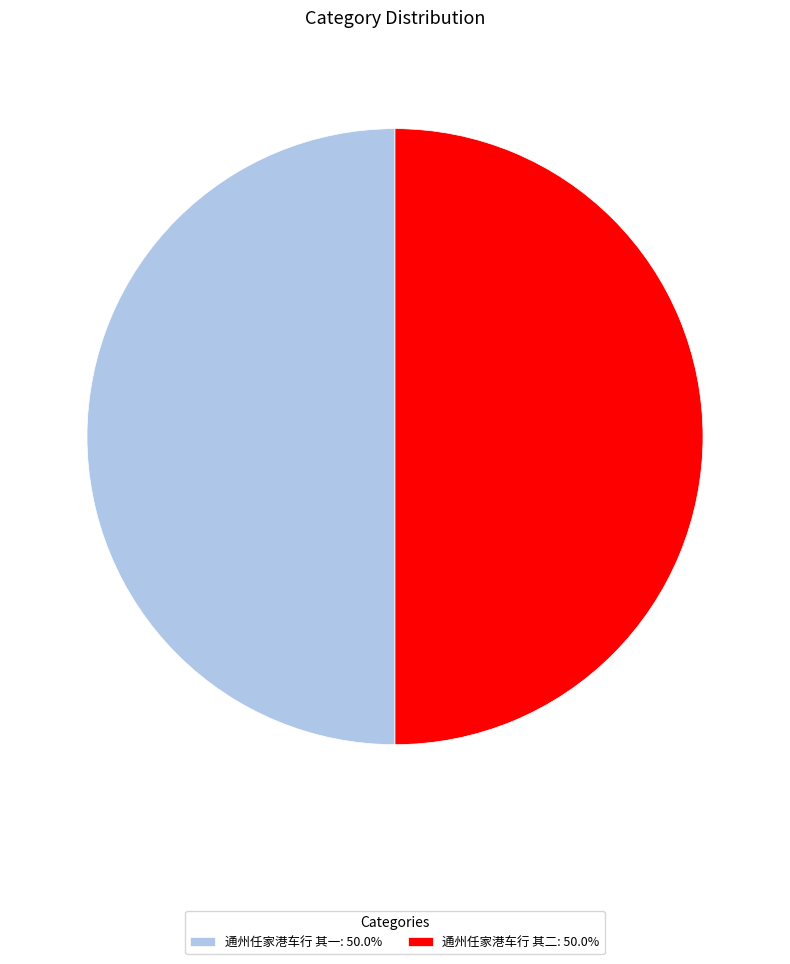

How many slices are in this pie chart?

2